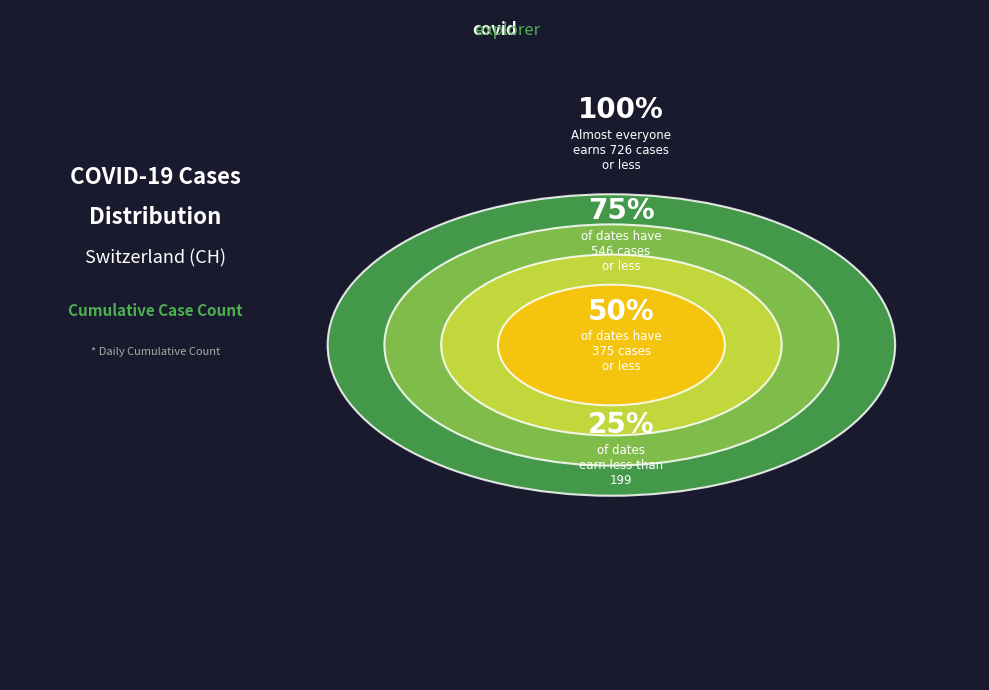

Is it true that 2020-03-30 is 20% of the pie?

False